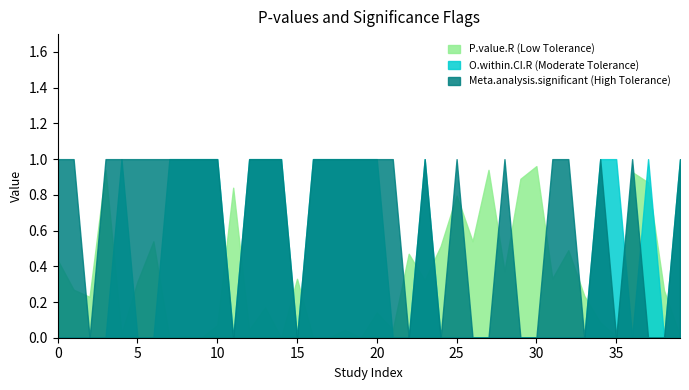

Is the value of Meta.analysis.significant at 4 greater than the value of O.within.CI.R at 23?

No